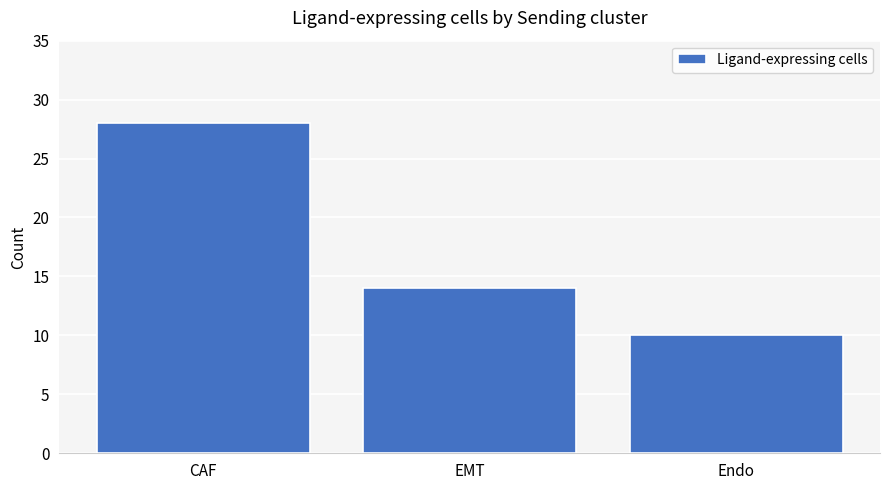

Reading left to right, transcribe all the data shown in this chart.

28	14	10